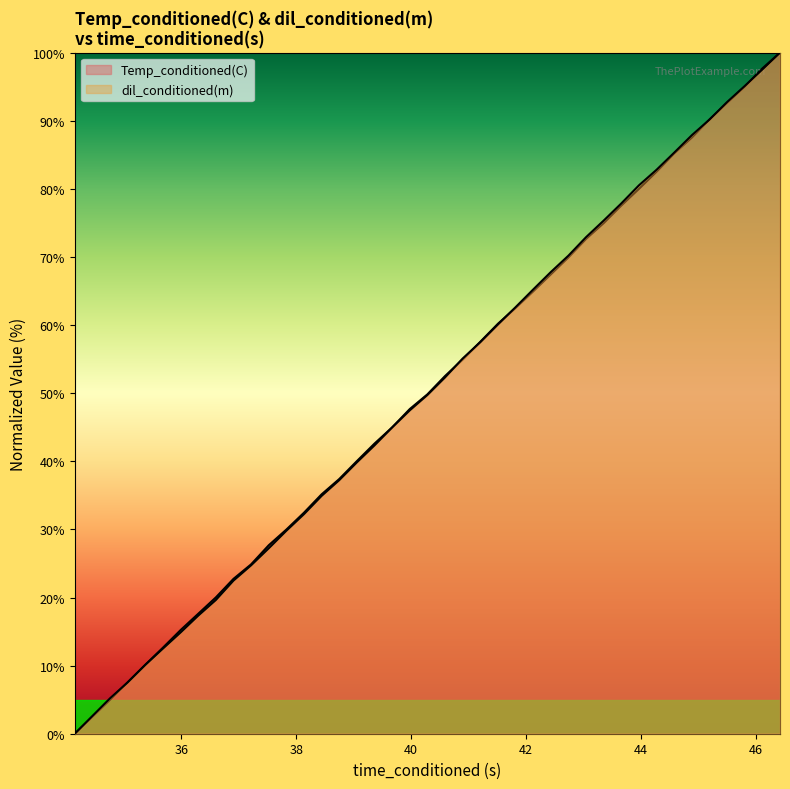

What are all the series names shown in the legend?

Temp_conditioned(C), dil_conditioned(m)